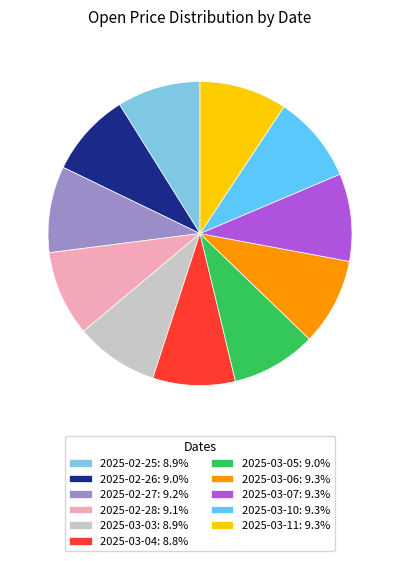

Is it true that 2025-03-11 is 9% of the pie?

True